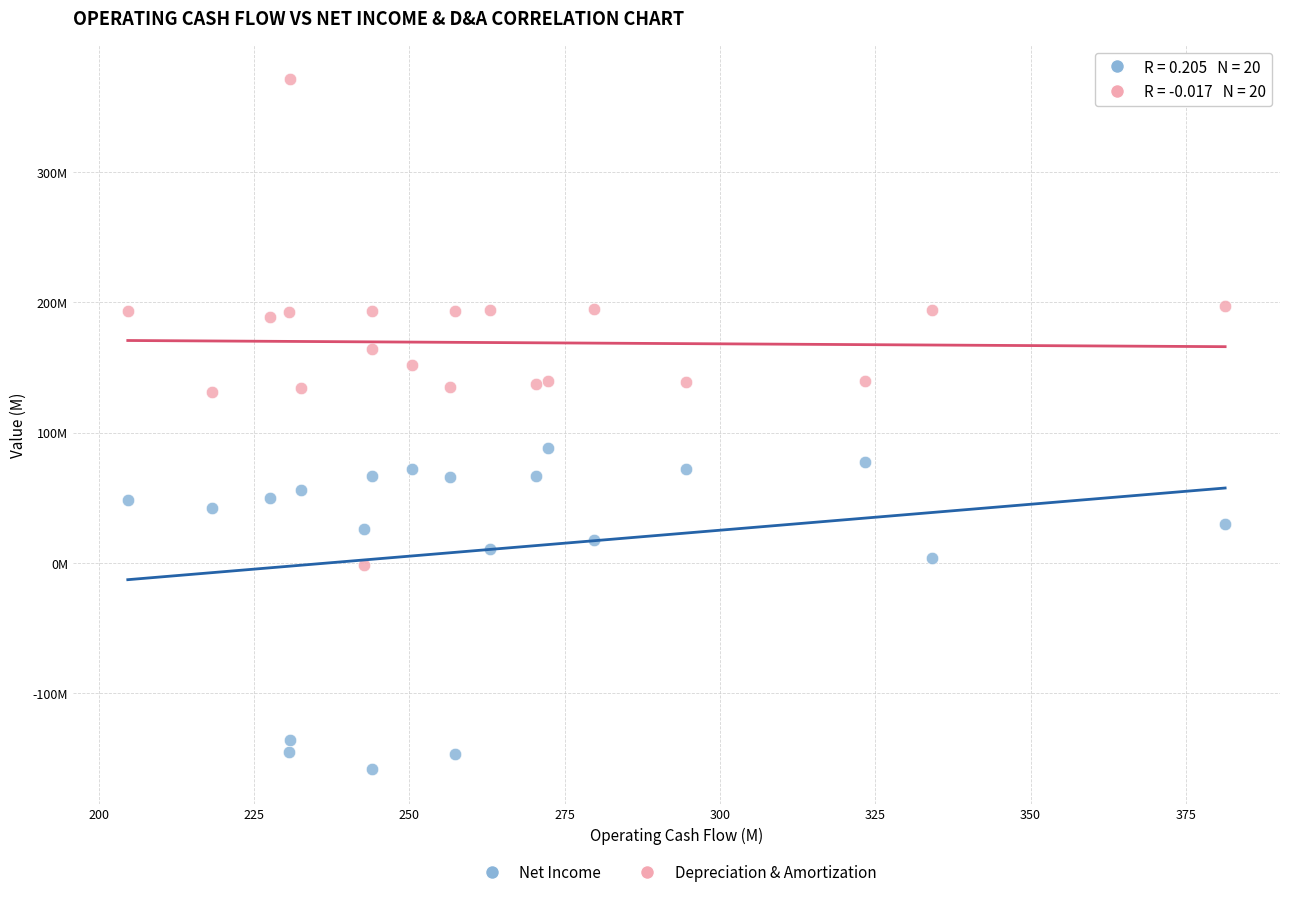

What are all the series names shown in the legend?

Net Income, Depreciation & Amortization